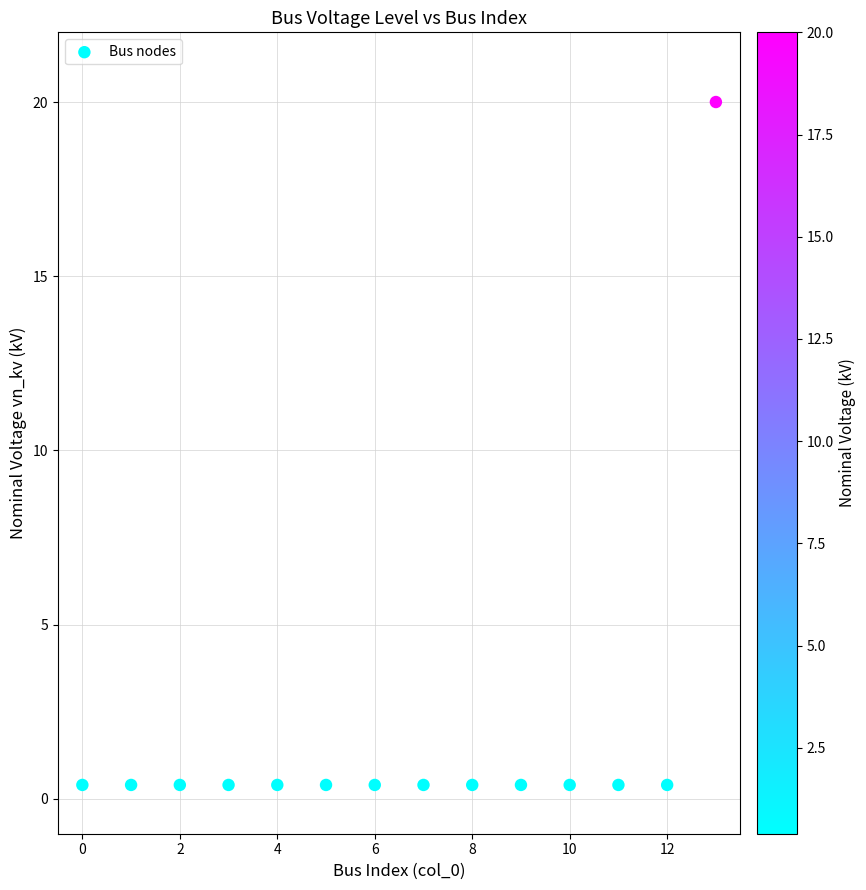

What is the range of Y values (max minus min)?

19.6